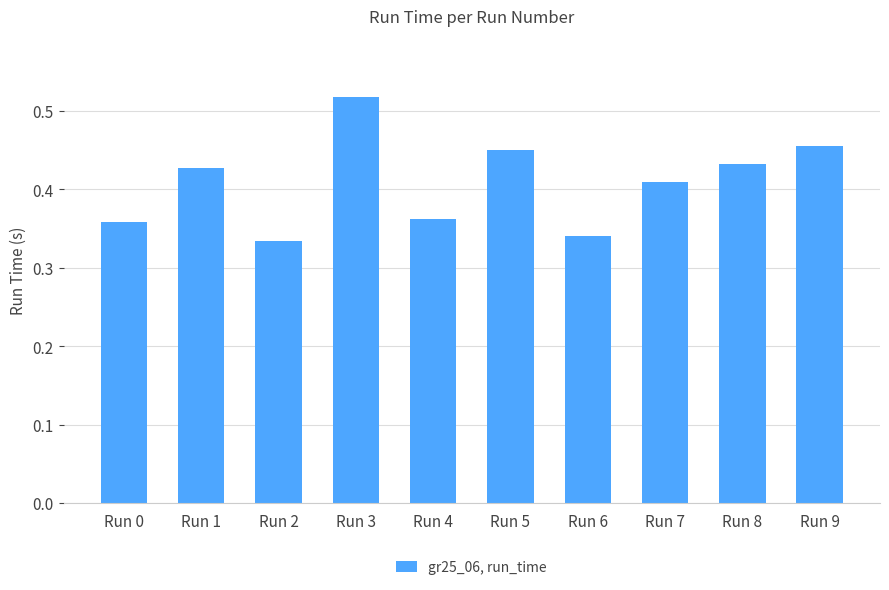

What is the difference between the values at Run 6 and Run 7?

0.1